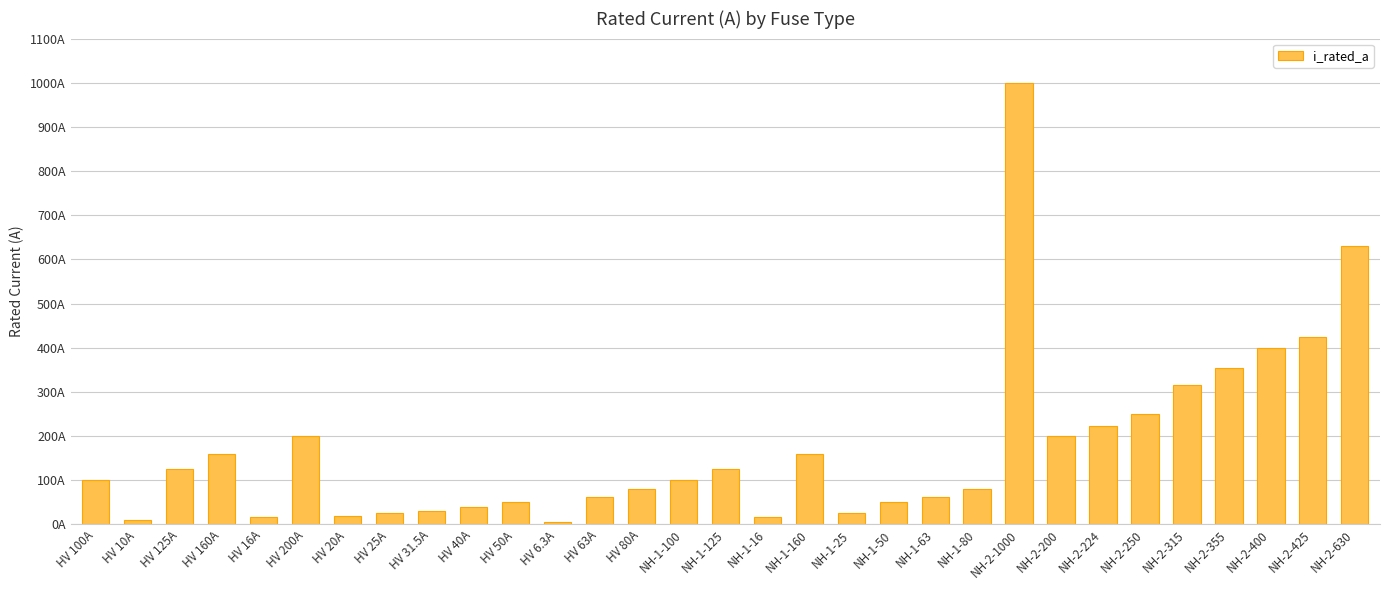

List the labels in order of value, smallest first.

HV 6.3A, HV 10A, HV 16A, NH-1-16, HV 20A, HV 25A, NH-1-25, HV 31.5A, HV 40A, HV 50A, NH-1-50, HV 63A, NH-1-63, HV 80A, NH-1-80, HV 100A, NH-1-100, HV 125A, NH-1-125, HV 160A, NH-1-160, HV 200A, NH-2-200, NH-2-224, NH-2-250, NH-2-315, NH-2-355, NH-2-400, NH-2-425, NH-2-630, NH-2-1000